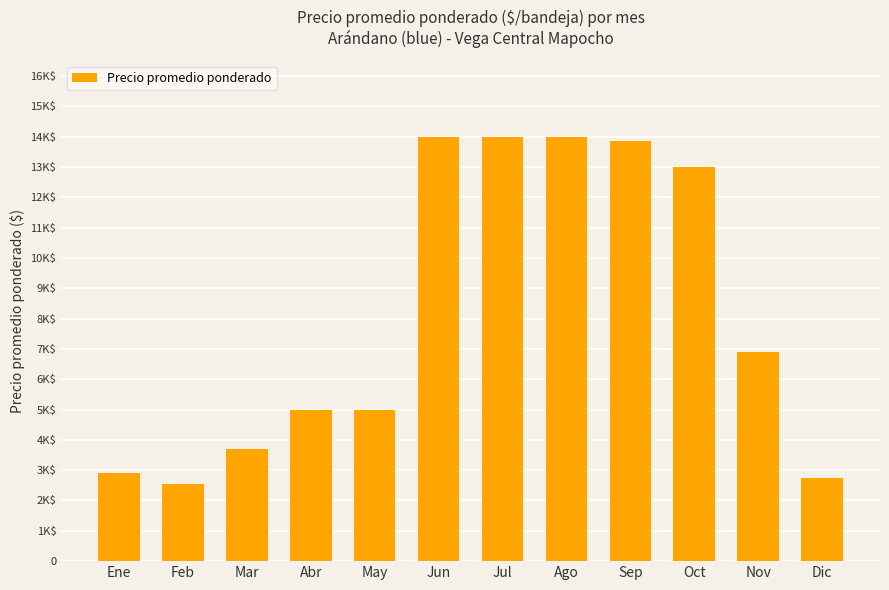

Reading right to left, extract all data points from this chart.

2743	6886	13000	13857	14000	14000	14000	5000	5000	3683	2531	2894